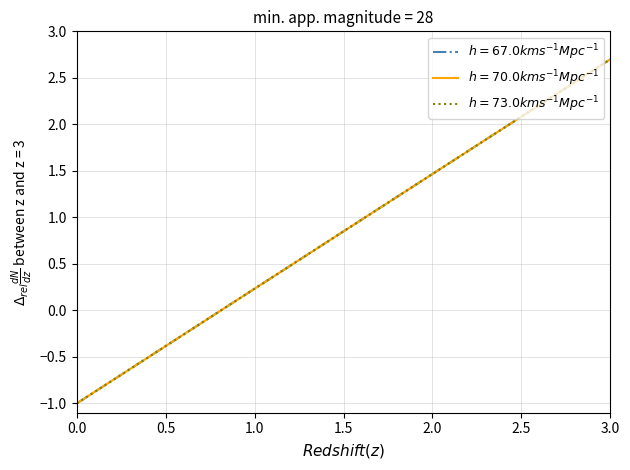

Is this an area chart (filled region under the line)?

No